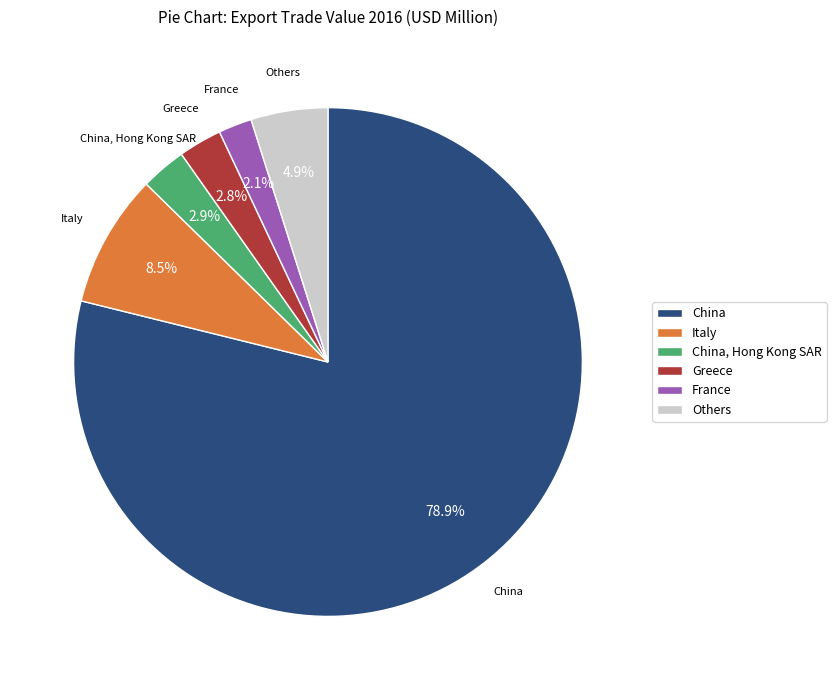

Do Italy and China together represent more than half of the pie?

Yes